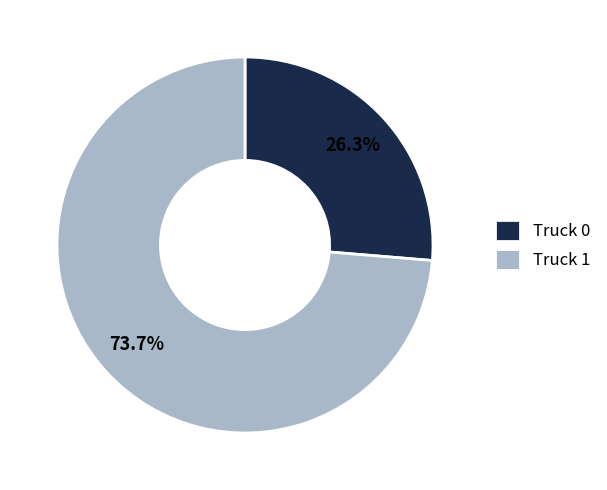

What percentage is the Truck 0 slice, to the nearest percent?

26%